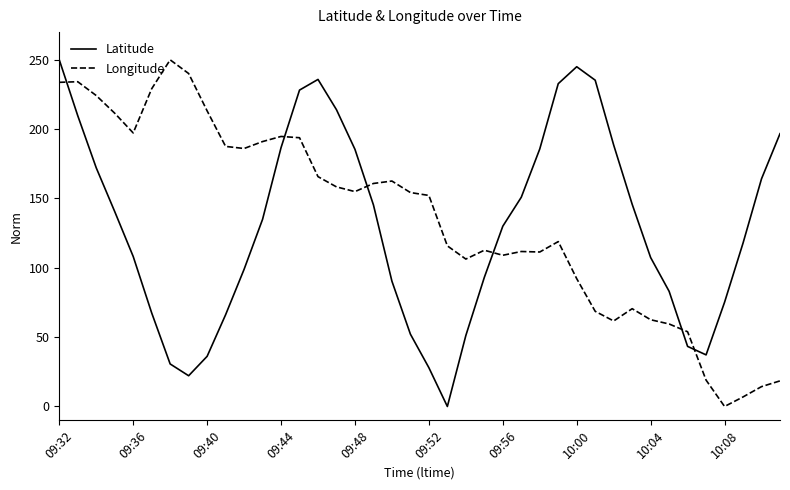

True or false: Latitude and Longitude cross at least once.

True